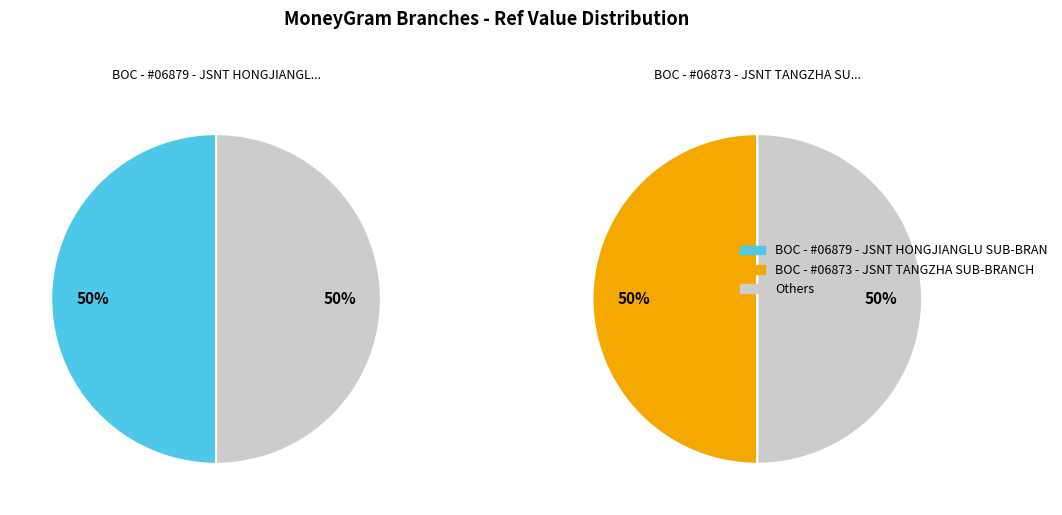

Is it true that BOC - #06879 - JSNT HONGJIANGLU SUB-BRAN is 37% of the pie?

False